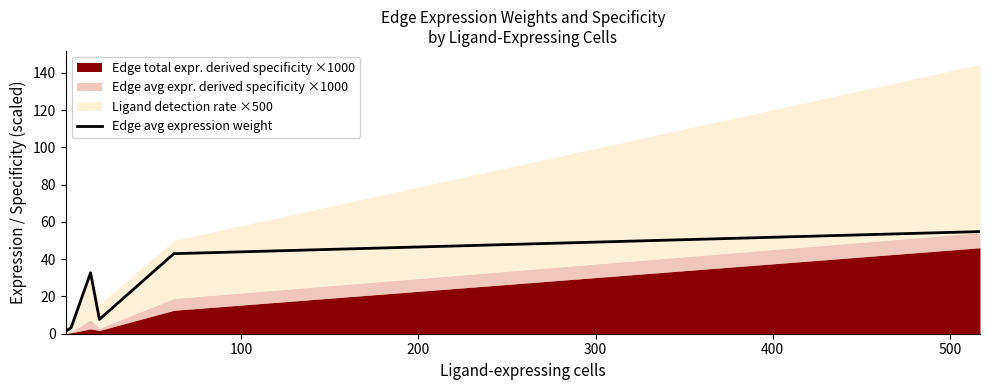

What is the highest value of the Edge avg expression weight series?

54.8